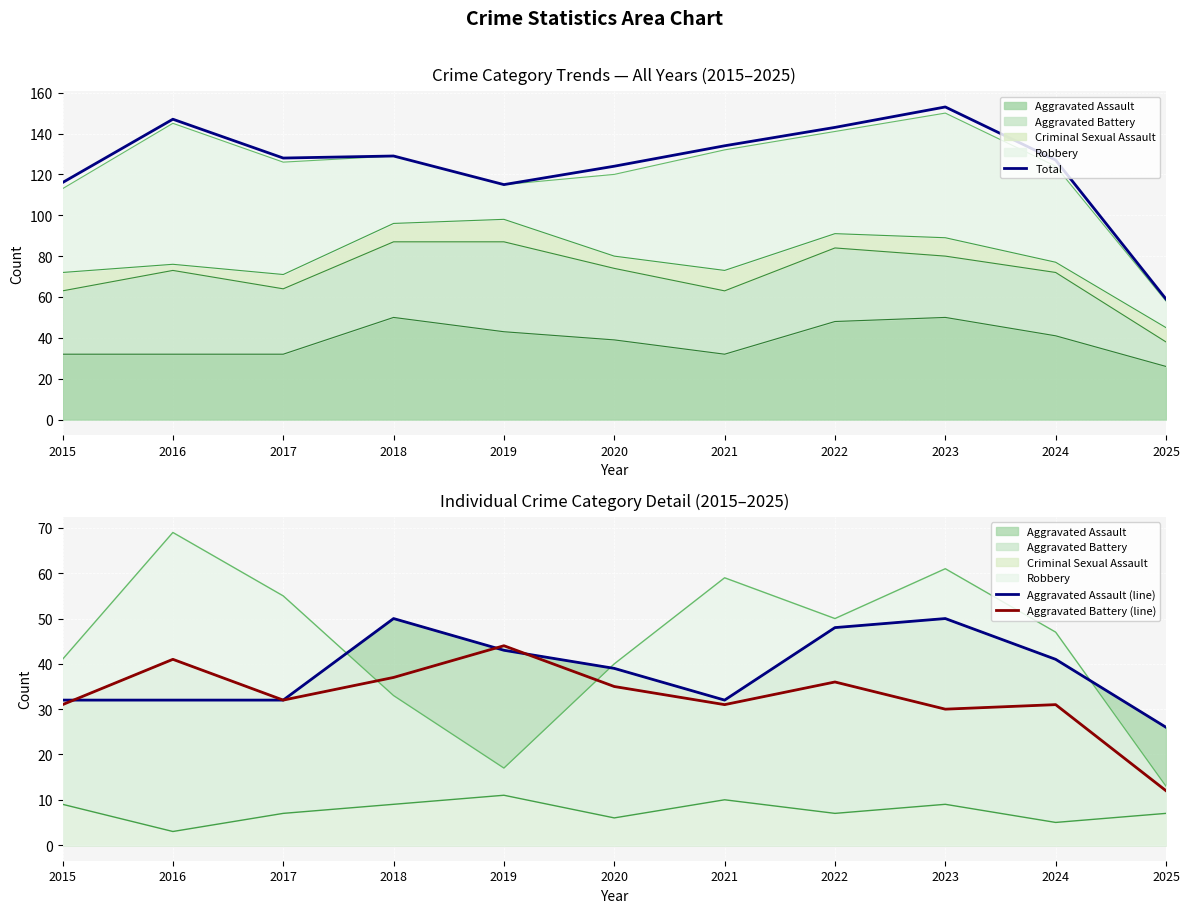

True or false: Aggravated Battery (line) and Total cross at least once.

False